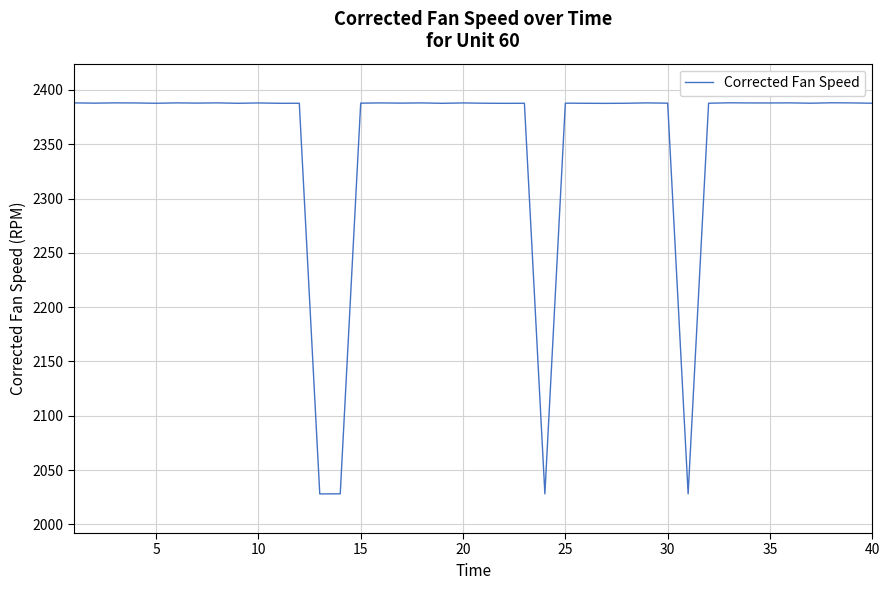

What is the difference between the maximum and minimum values?

360.2